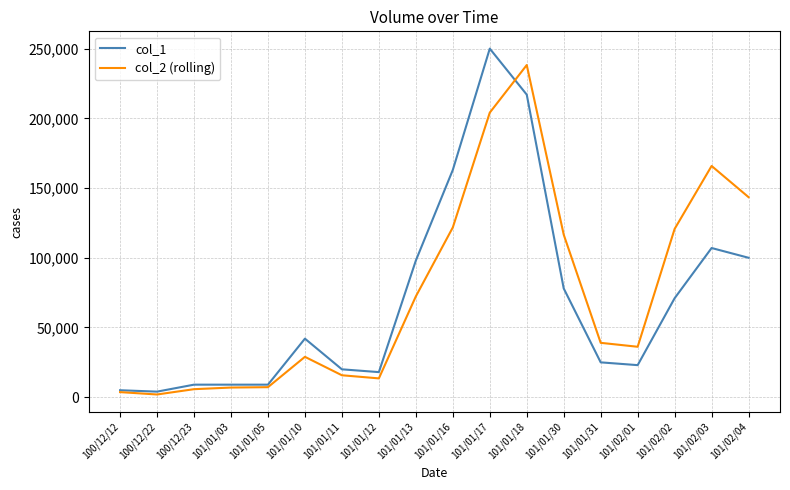

At how many categories does at least one series exceed 118908?

6